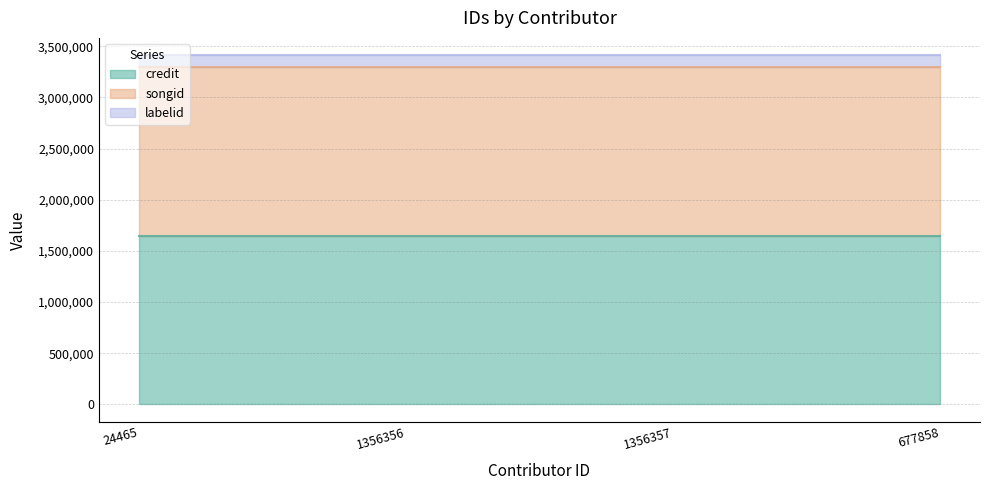

What is the label of the 3rd point from the right?

1356356